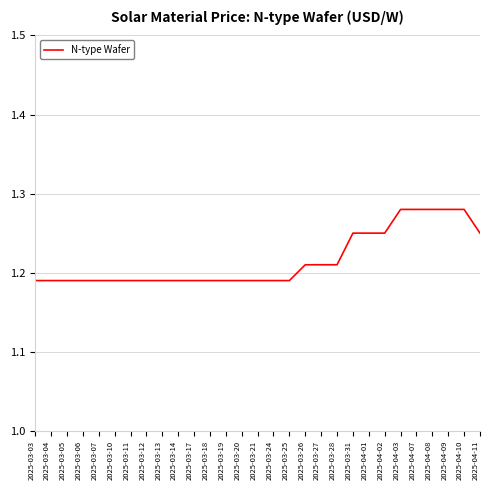

The chart shows a value of 0.6 at 2025-03-28. True or false?

False